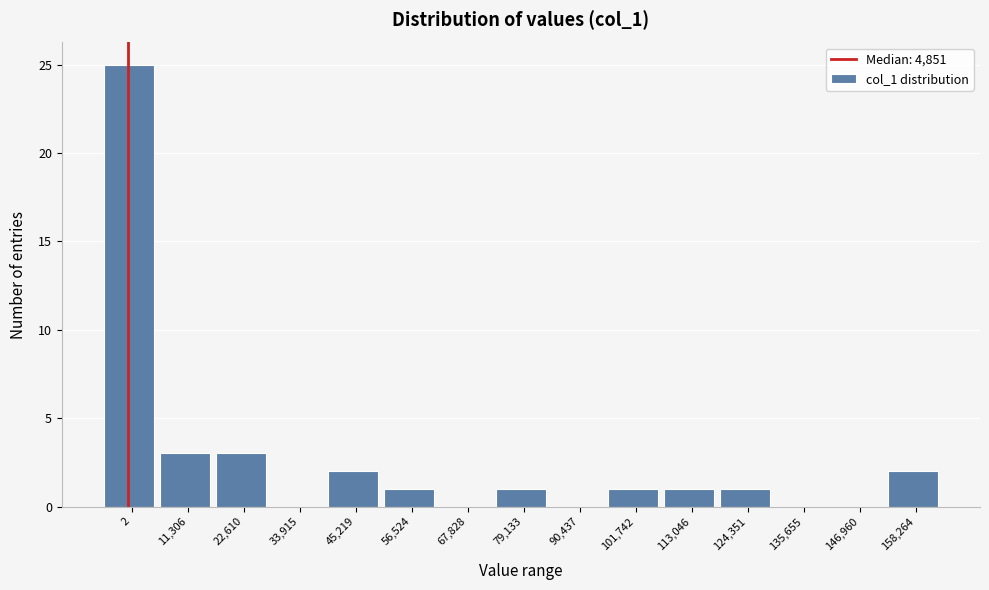

Reading left to right, list all the values displayed in this chart.

2=25	11,306=3	22,610=3	33,915=0	45,219=2	56,524=1	67,828=0	79,133=1	90,437=0	101,742=1	113,046=1	124,351=1	135,655=0	146,960=0	158,264=2